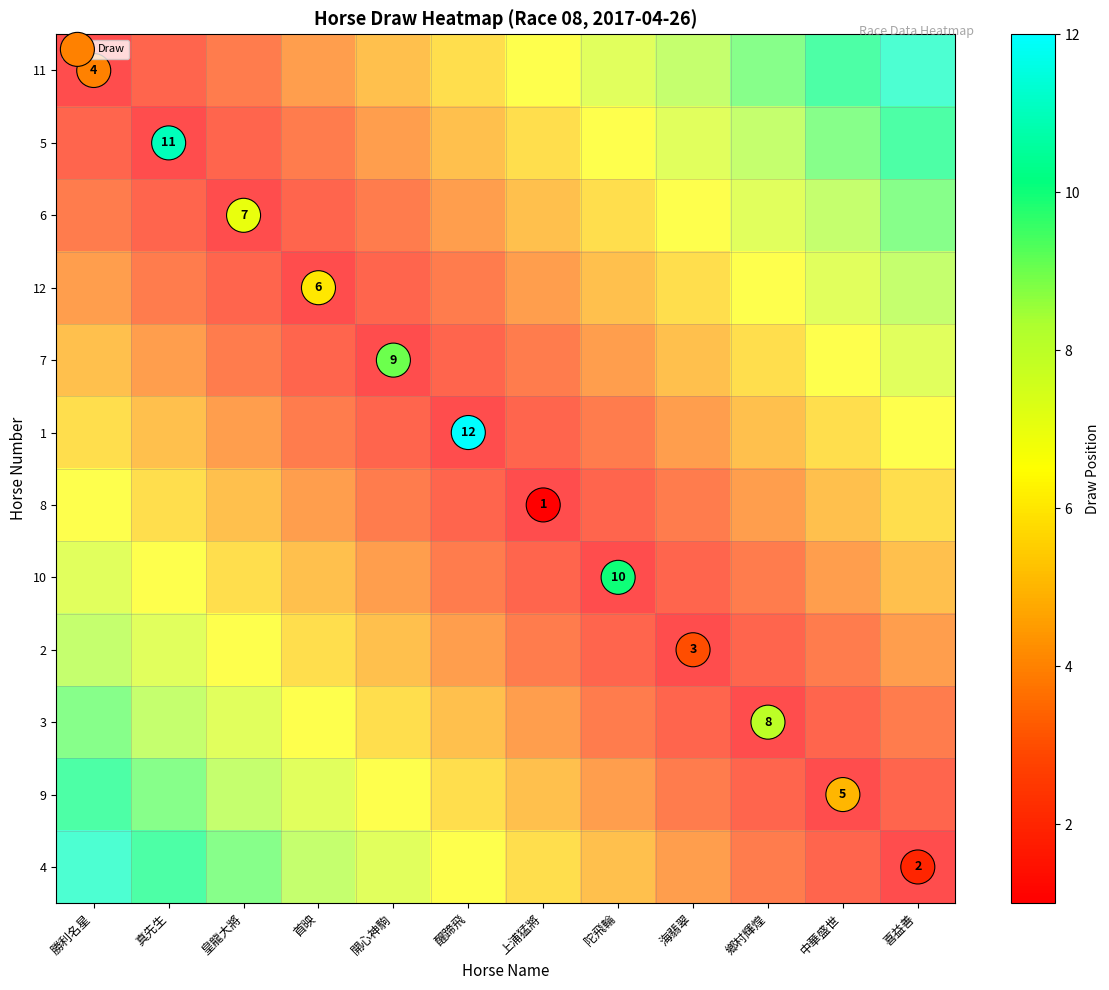

What is the difference between the 6 values at 海翡翠 and 皇龍大將?

0.5